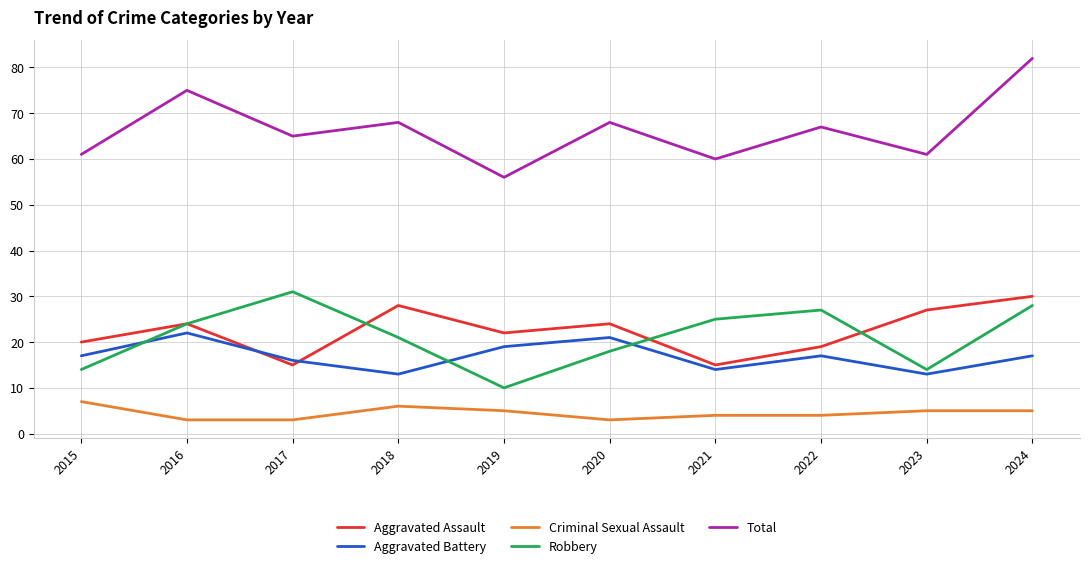

Rank the series at 2020 from highest to lowest value.

Total, Aggravated Assault, Aggravated Battery, Robbery, Criminal Sexual Assault